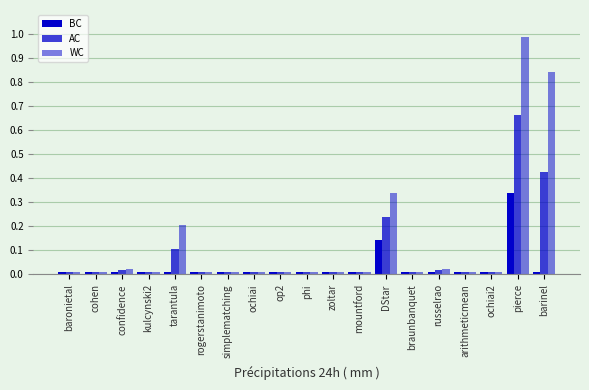

How many data points does each series have?

19